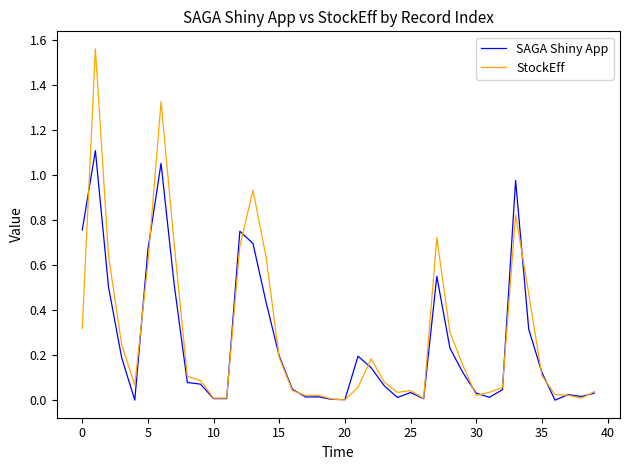

True or false: SAGA Shiny App and StockEff cross at least once.

True